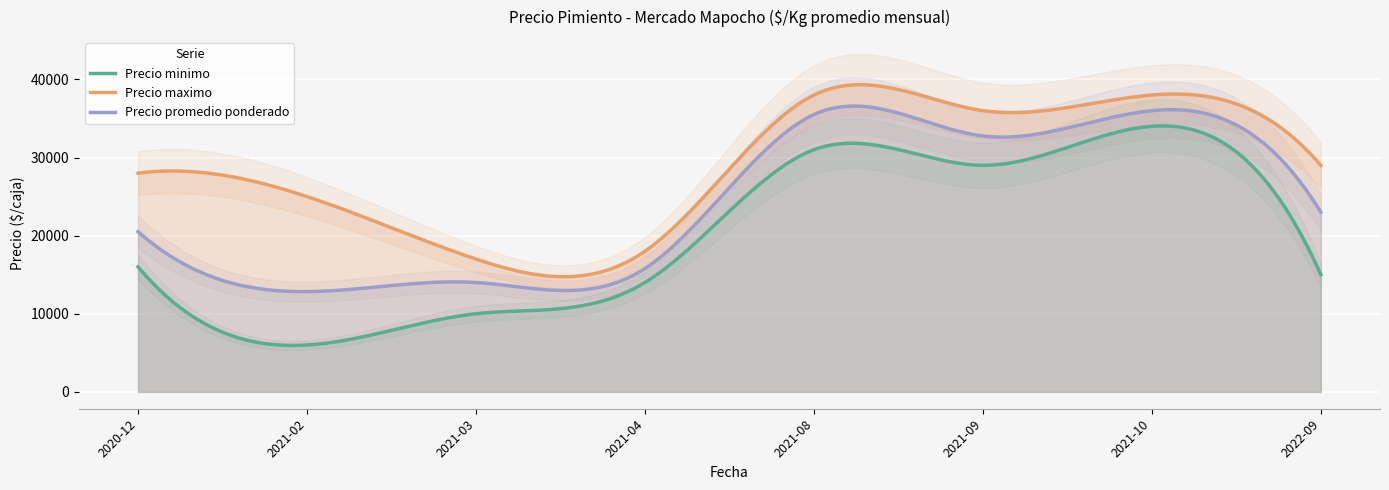

Reading right to left, transcribe all the data shown in this chart.

Precio minimo: 2022-09=15000	2021-10=34000	2021-09=29000	2021-08=31000	2021-04=14000	2021-03=10000	2021-02=6000	2020-12=16000
Precio maximo: 2022-09=29000	2021-10=38000	2021-09=36000	2021-08=38000	2021-04=18000	2021-03=17000	2021-02=25000	2020-12=28000
Precio promedio ponderado: 2022-09=23000	2021-10=36000	2021-09=32750	2021-08=35500	2021-04=15786	2021-03=14000	2021-02=12833	2020-12=20500